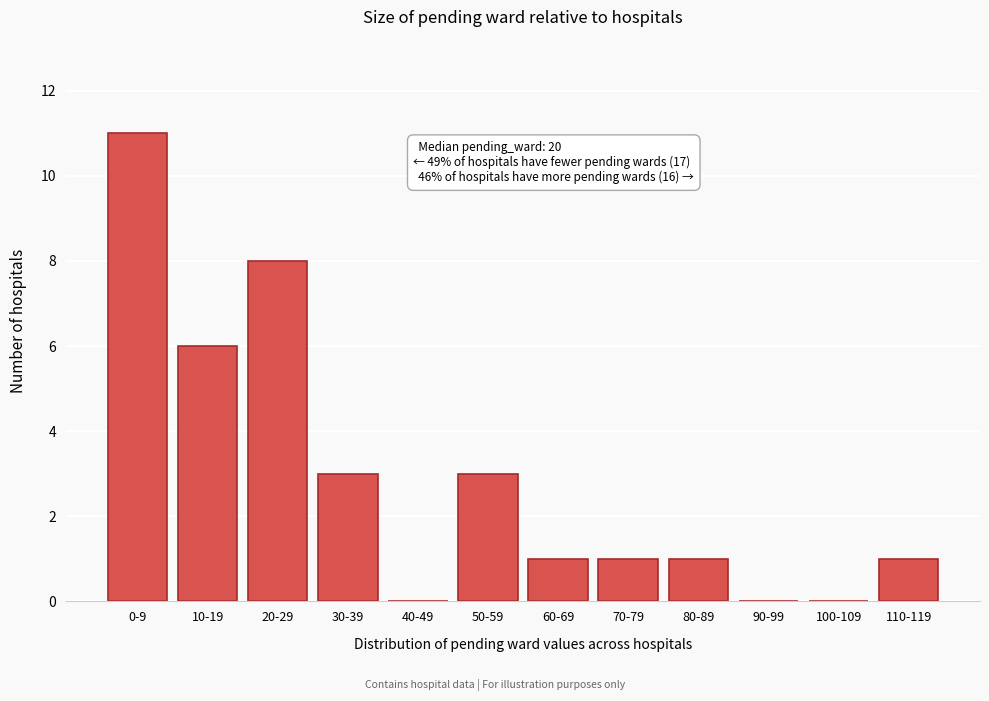

Reading left to right, what are all the values shown in this chart?

0-9=11	10-19=6	20-29=8	30-39=3	40-49=0	50-59=3	60-69=1	70-79=1	80-89=1	90-99=0	100-109=0	110-119=1